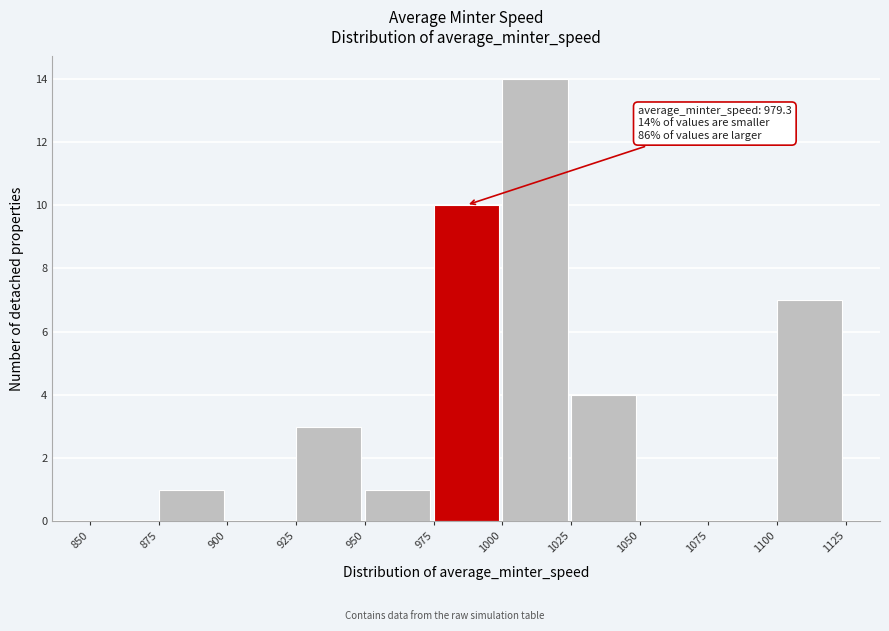

Over which range of the x-axis is the bar tallest?

1000 to 1025